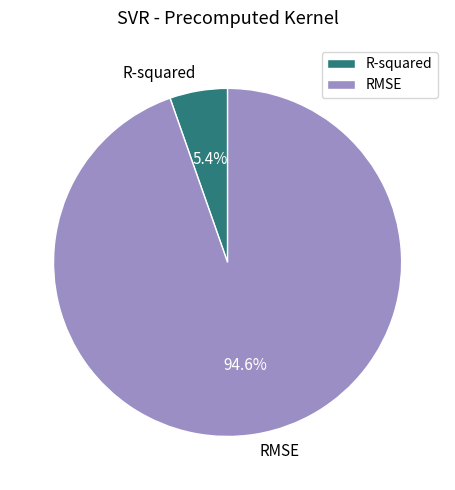

Which category accounts for the majority?

RMSE